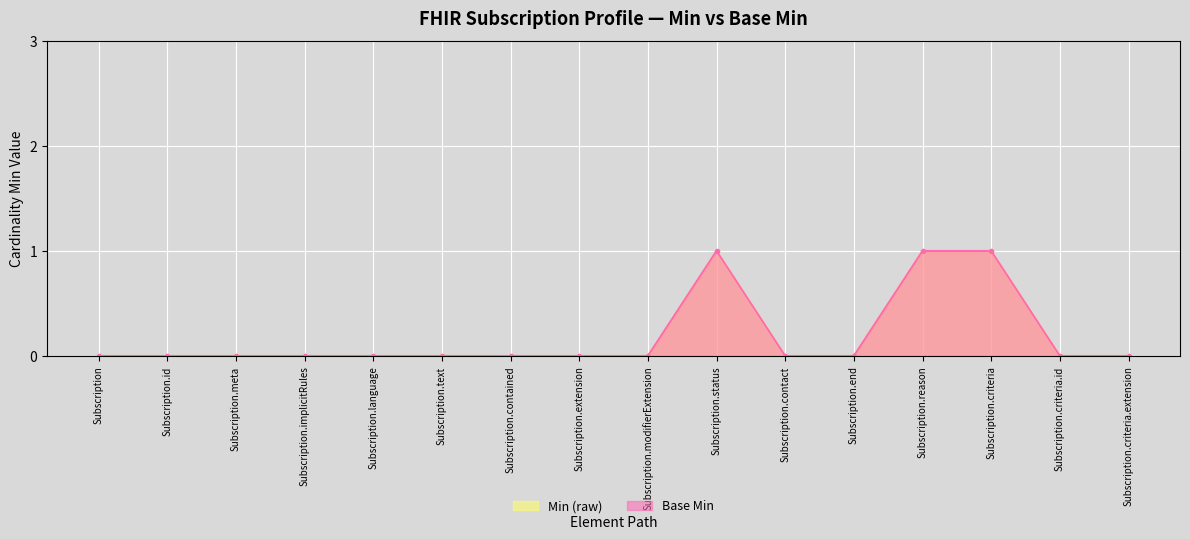

Count the Base Min values in the range 0 to 1.

16